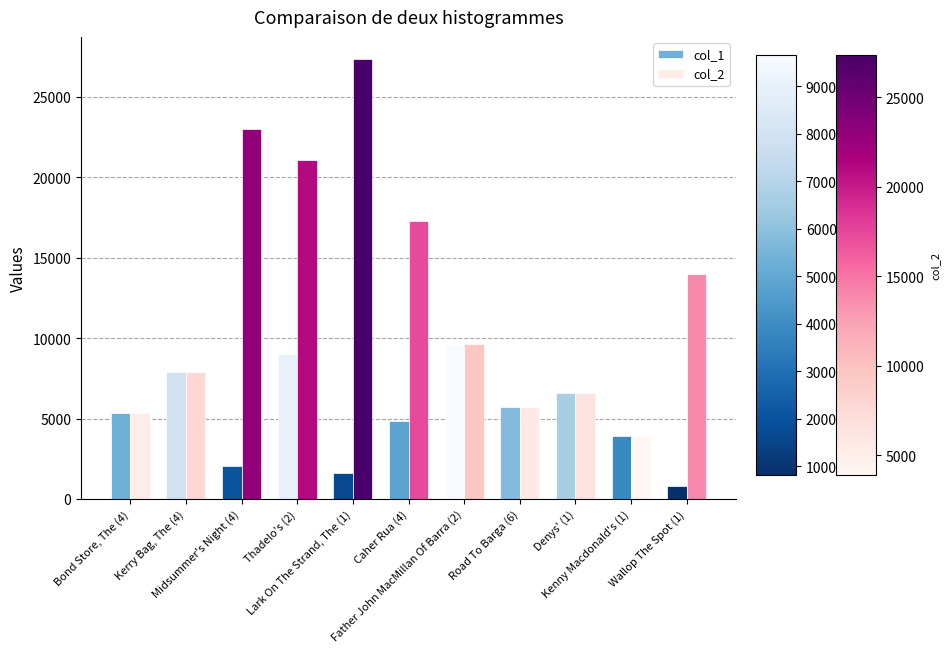

What is the highest value of the col_2 series?

27367